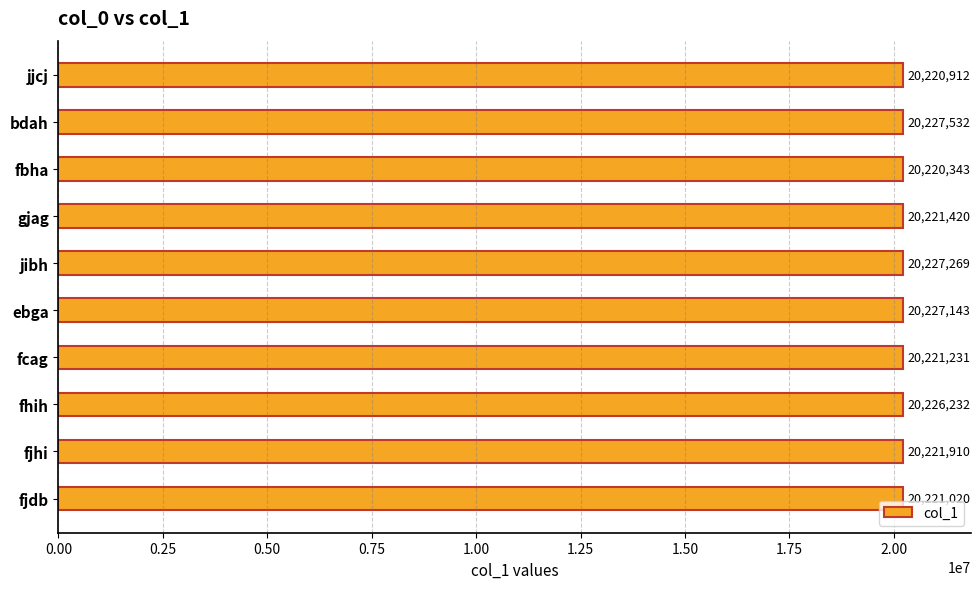

Rank the categories by value from lowest to highest.

fbha, jjcj, fjdb, fcag, gjag, fjhi, fhih, ebga, jibh, bdah